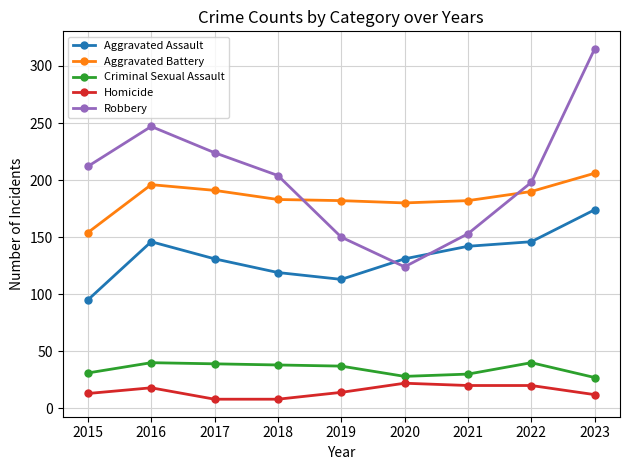

Between 2015 and 2019, which series saw the biggest shift?

Robbery